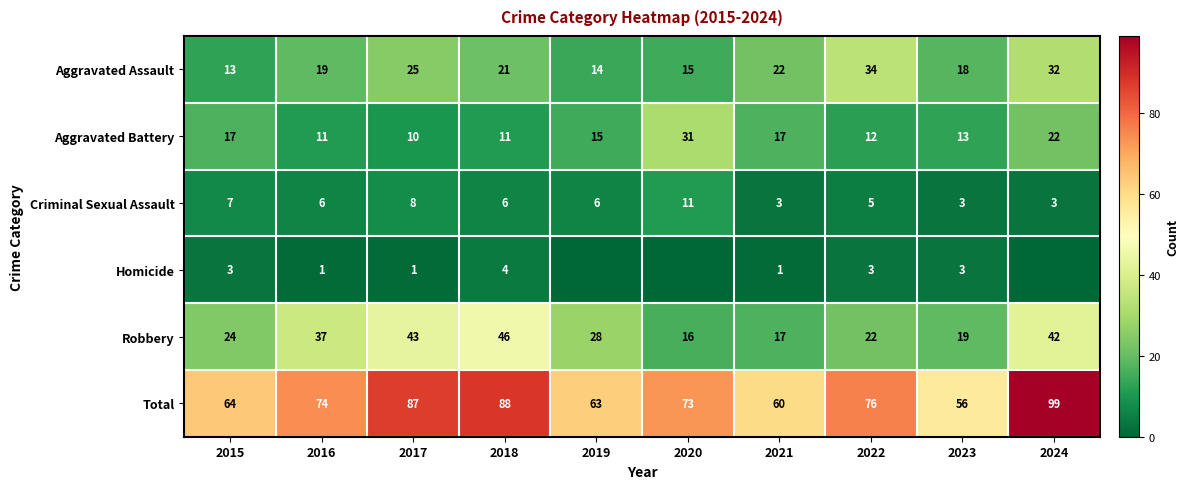

Which category has the highest value in the Criminal Sexual Assault series?

2020